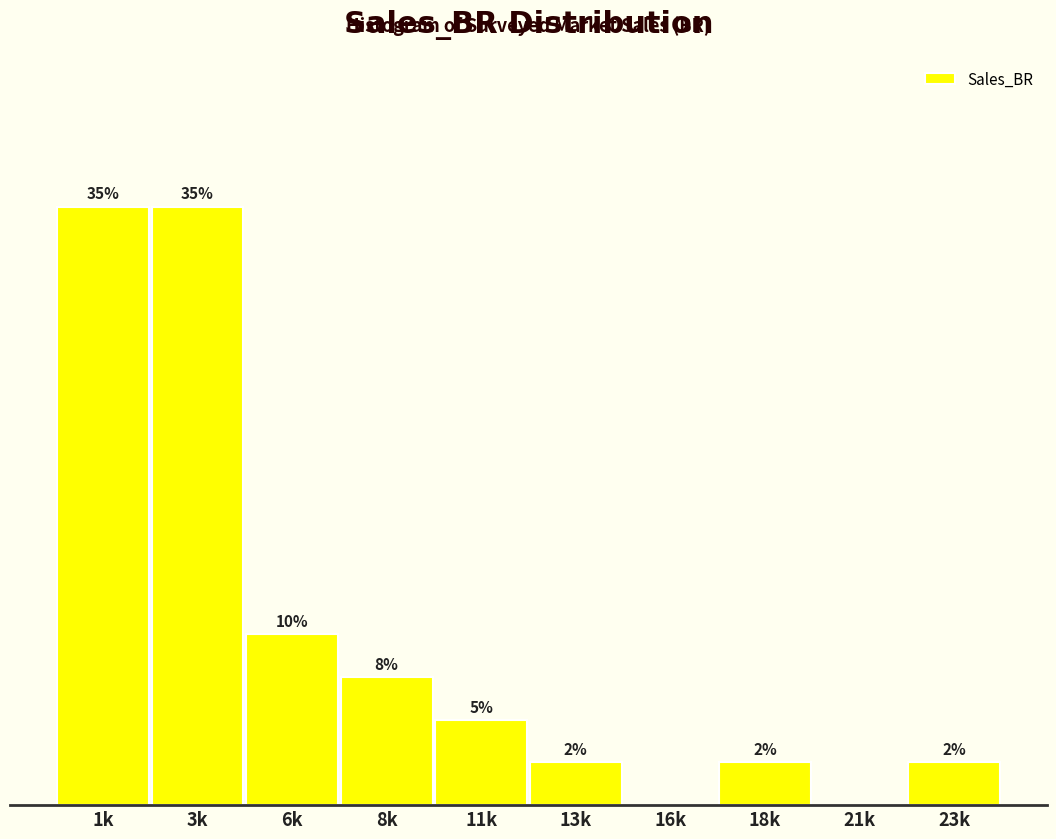

Between 8k and 3k, which is larger?

3k